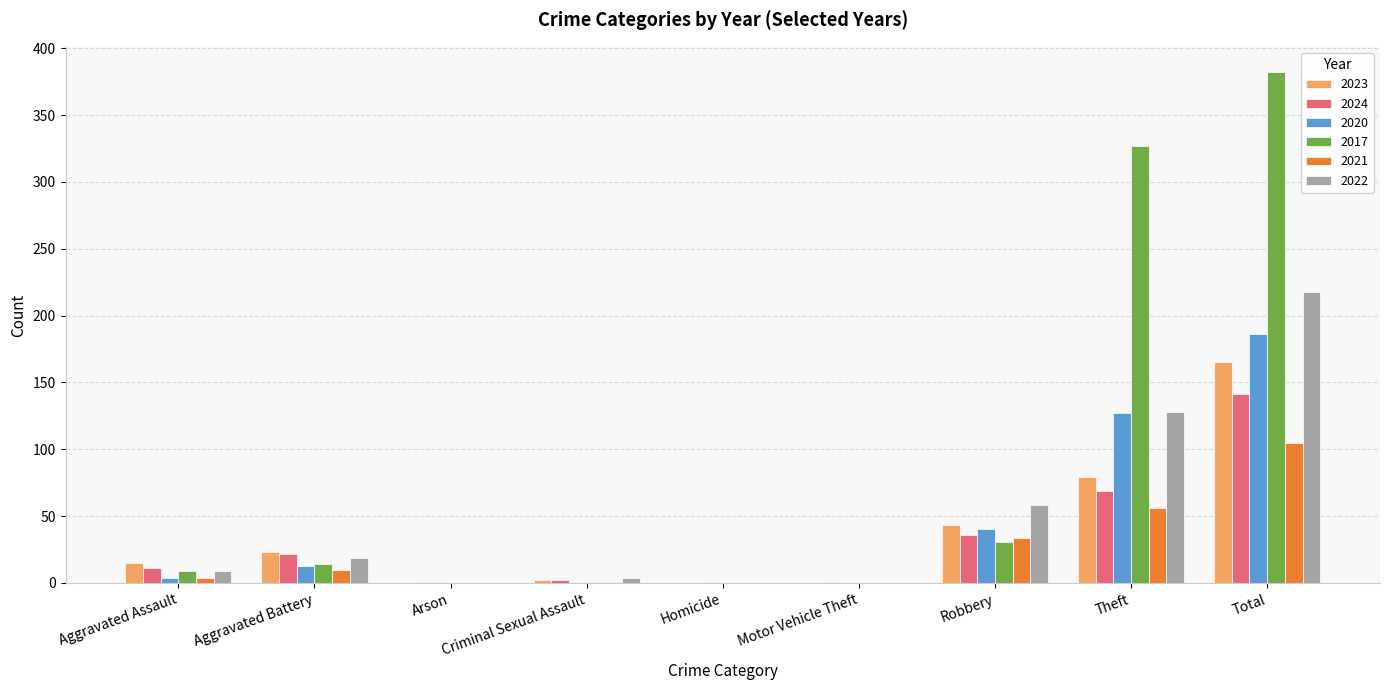

The 2022 series shows 128 at Theft. True or false?

True